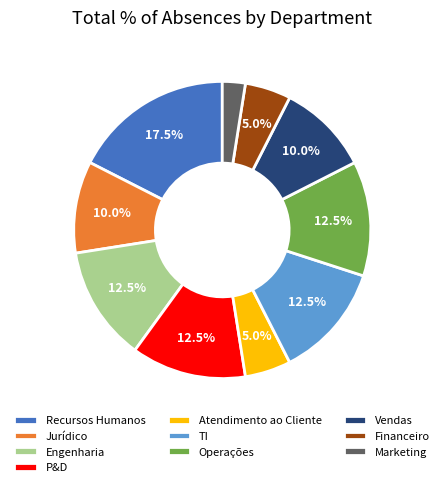

Is Operações the majority of the pie?

No